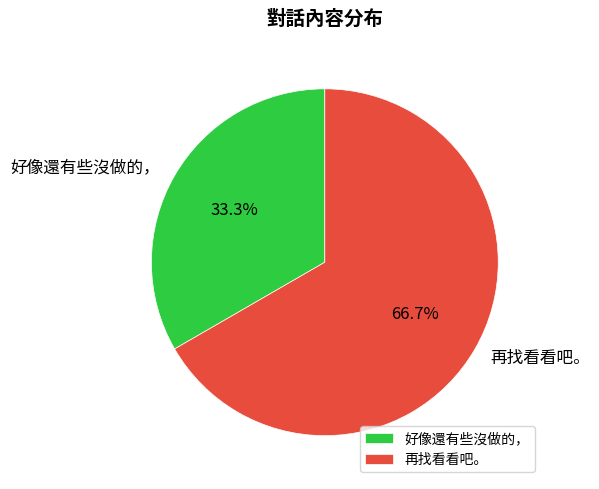

Which slice represents more than half of the pie?

再找看看吧。